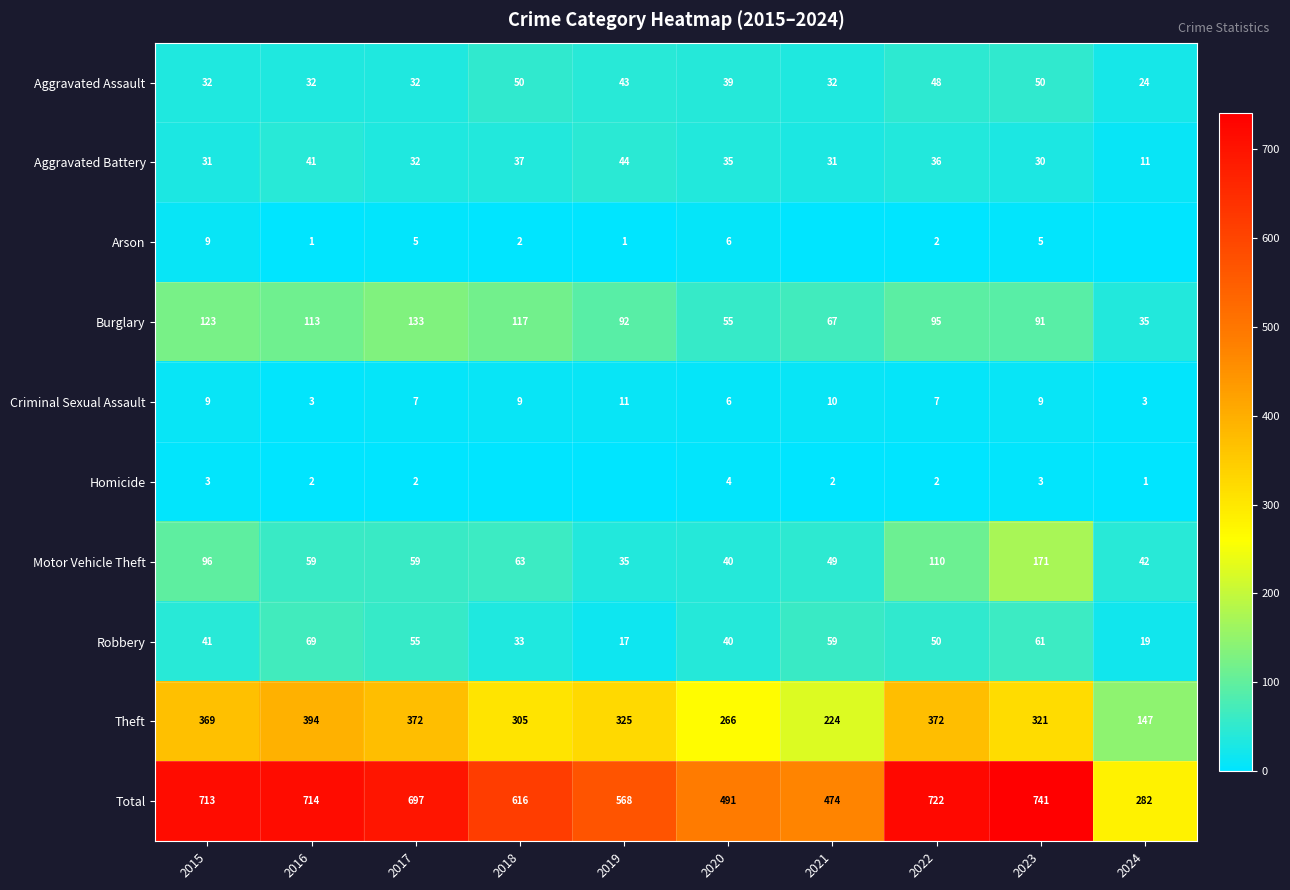

What value does the Motor Vehicle Theft series have at 2017?

59